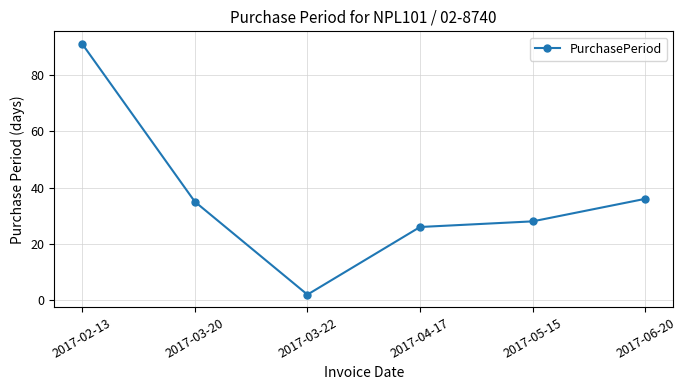

How many points are lower than both their immediate neighbors (excluding endpoints)?

1